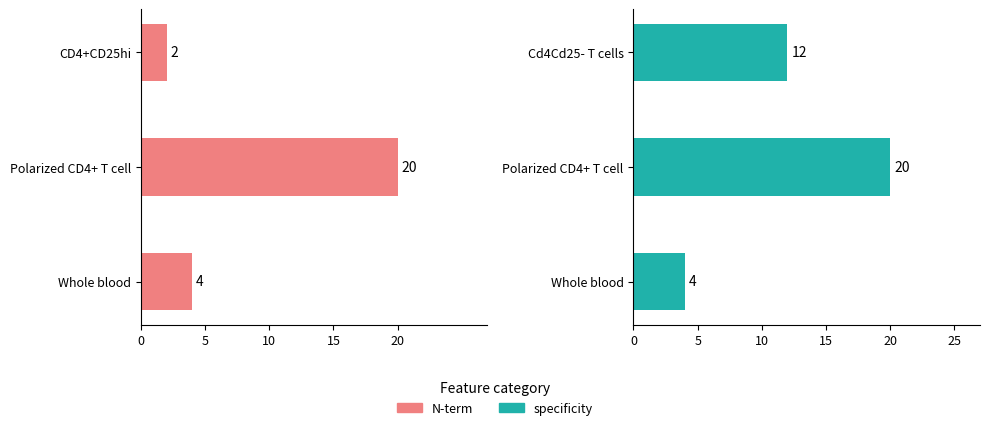

Reading right to left, transcribe all the data shown in this chart.

N-term: 2	20	4
specificity: 12	20	4